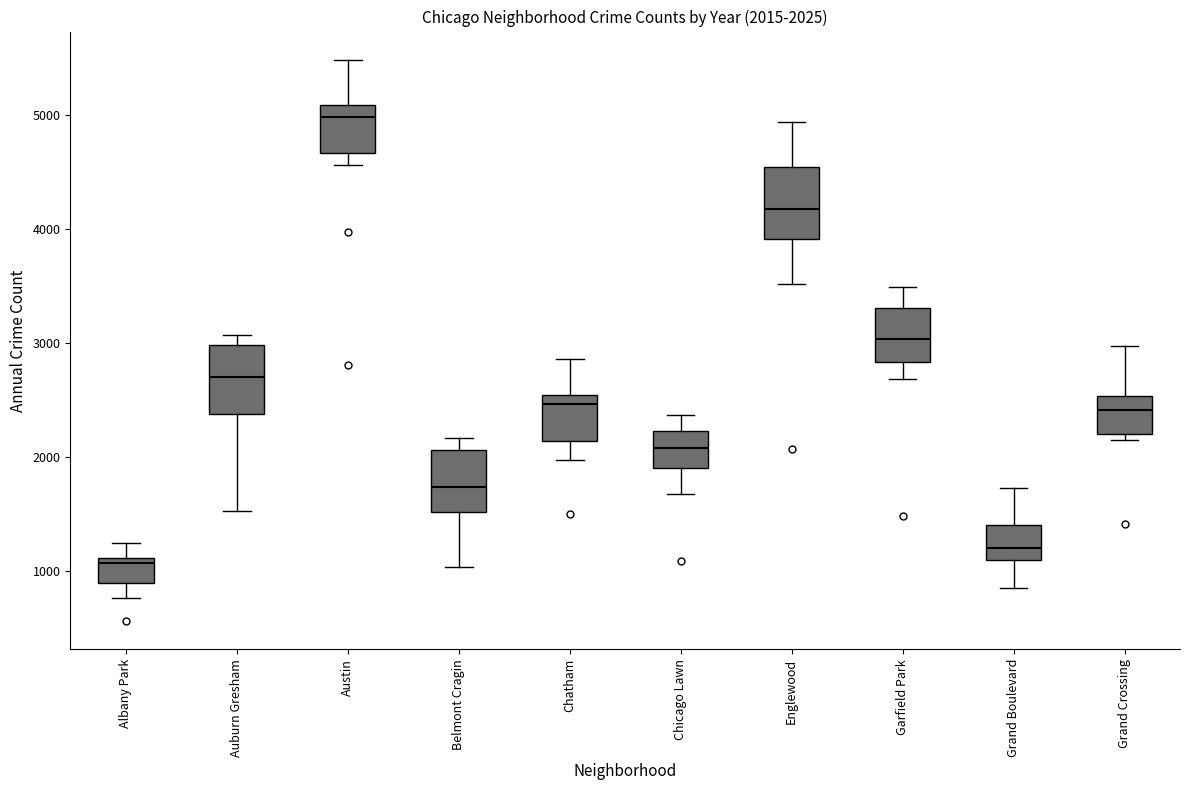

Which box's median line is the highest?

Austin